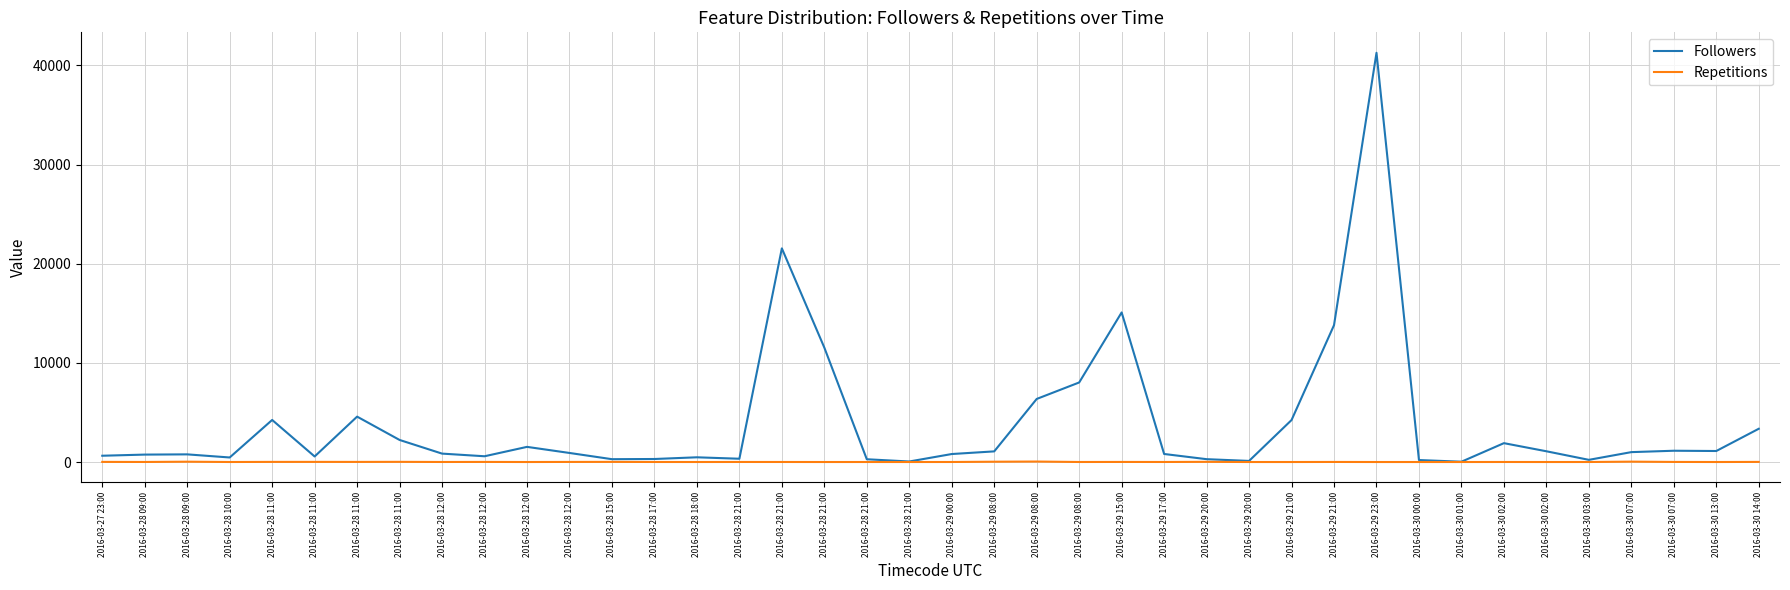

At which label is Followers closest to 20654?

2016-03-28 21:00